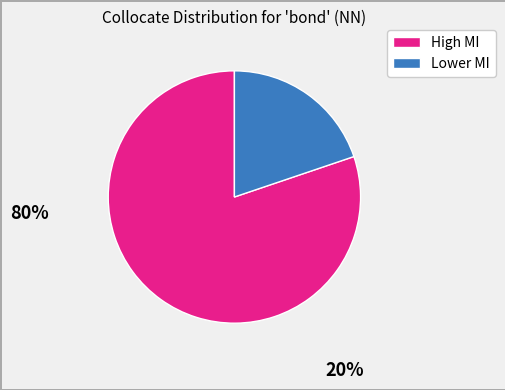

Is there a majority slice in this chart?

Yes